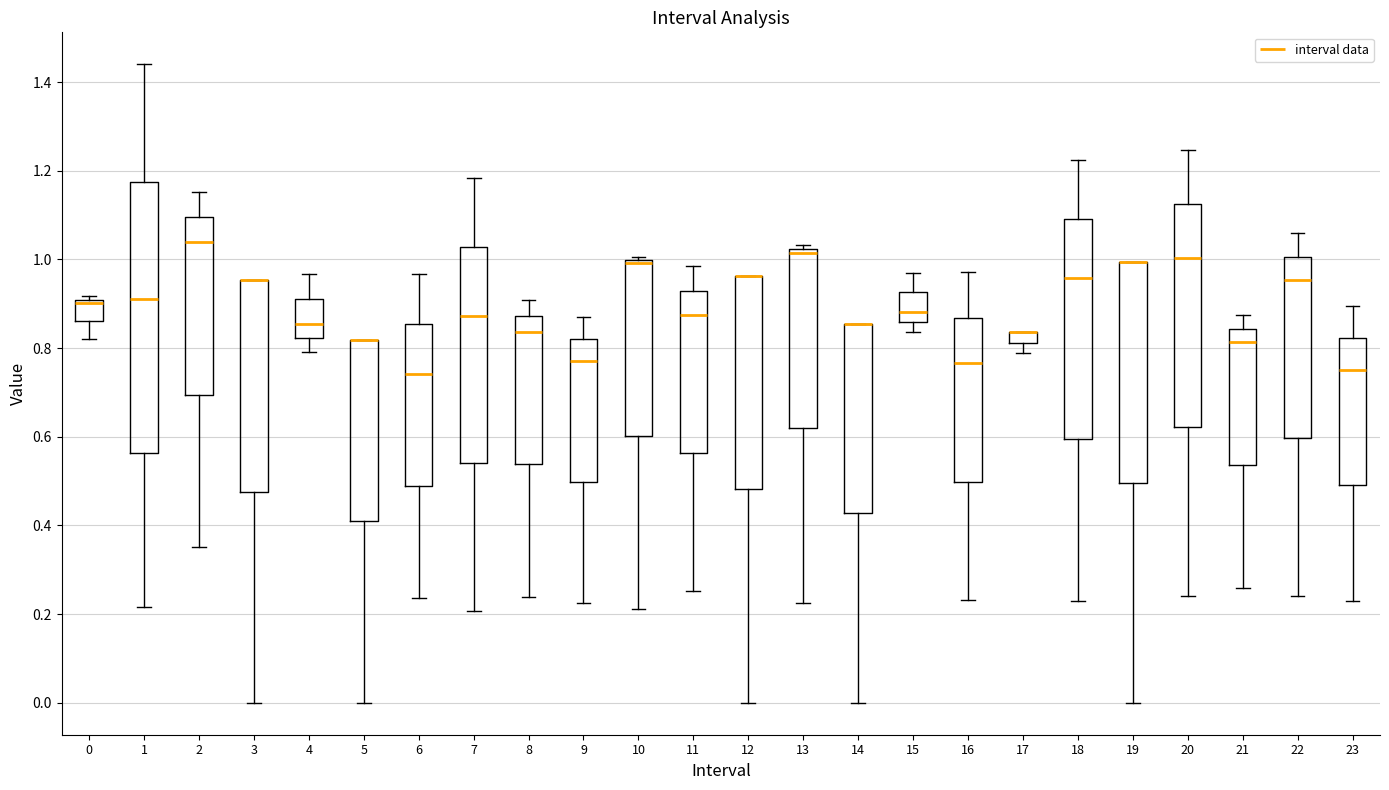

Where is the lower edge of the box at x = 23 on the y-axis? The values are not printed on the chart, so give them approximately, as read against the axis.

0.50